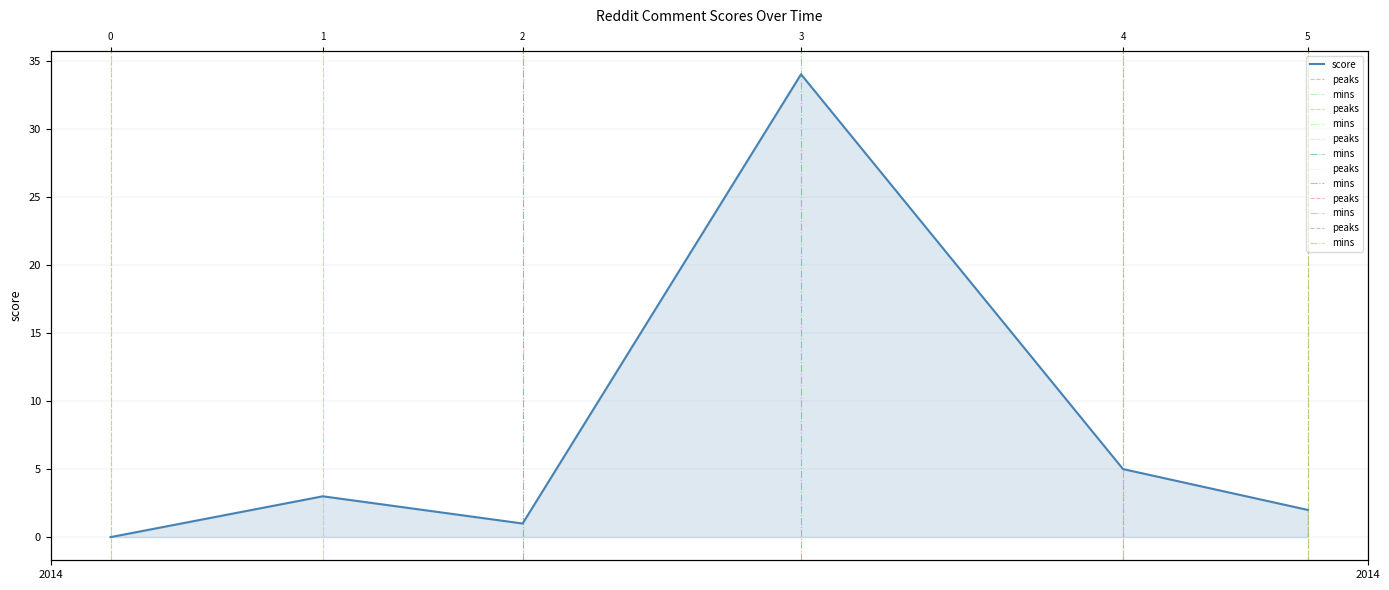

The value at cmoh5yd is 2. True or false?

False